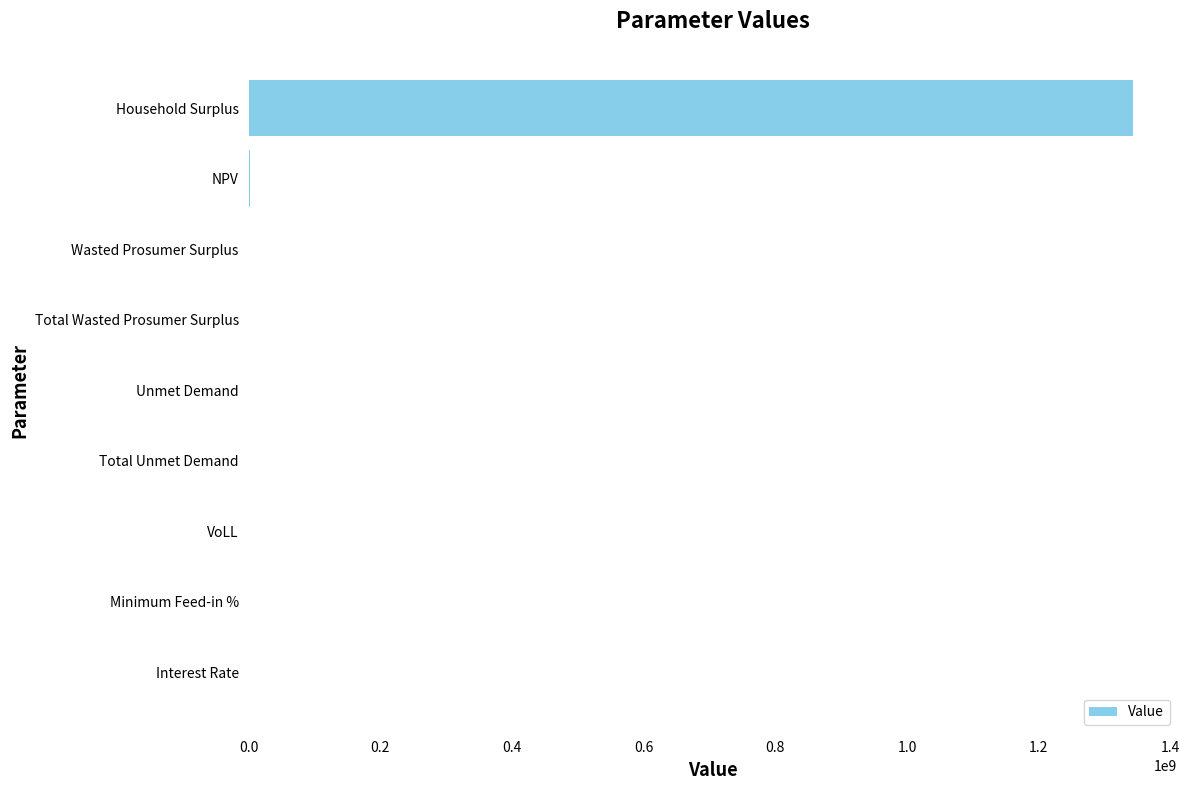

Between Household Surplus and VoLL, which is larger?

Household Surplus